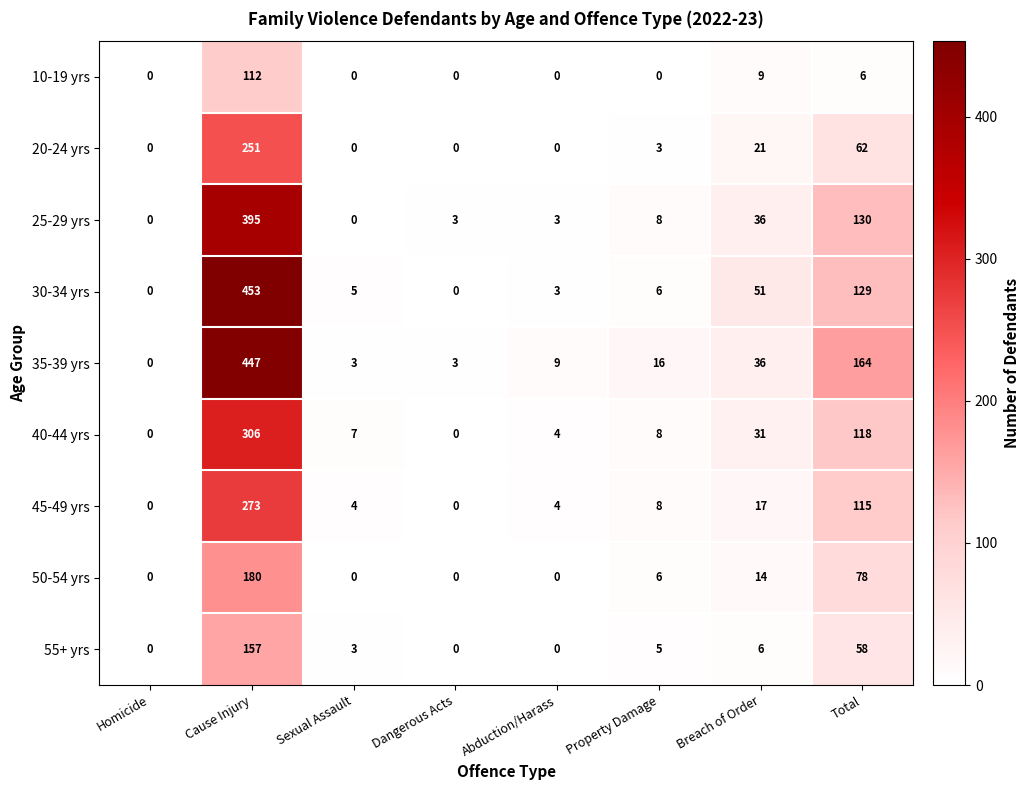

Rank the series by their maximum value, from highest to lowest.

30-34 yrs, 35-39 yrs, 25-29 yrs, 40-44 yrs, 45-49 yrs, 20-24 yrs, 50-54 yrs, 55+ yrs, 10-19 yrs